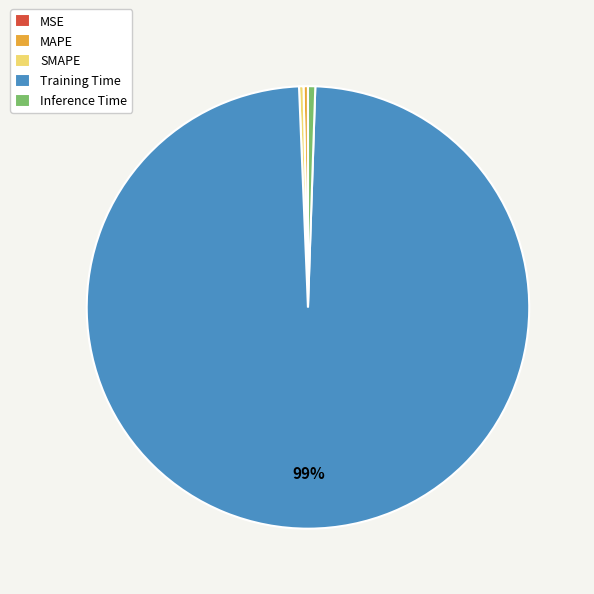

What is the largest slice in the pie chart?

Training Time